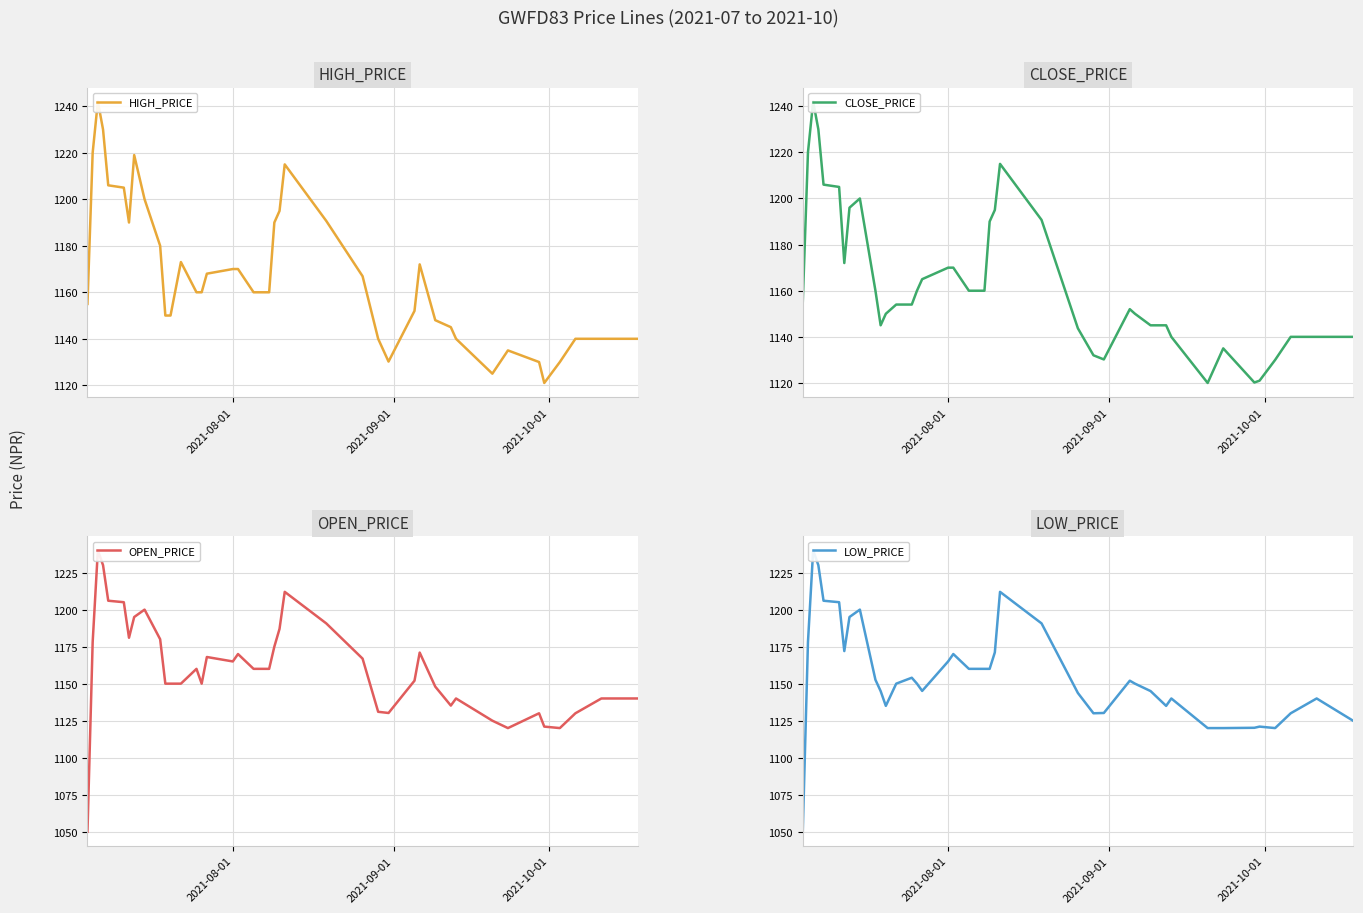

List the series in order of their overall mean, highest first.

HIGH_PRICE, CLOSE_PRICE, OPEN_PRICE, LOW_PRICE